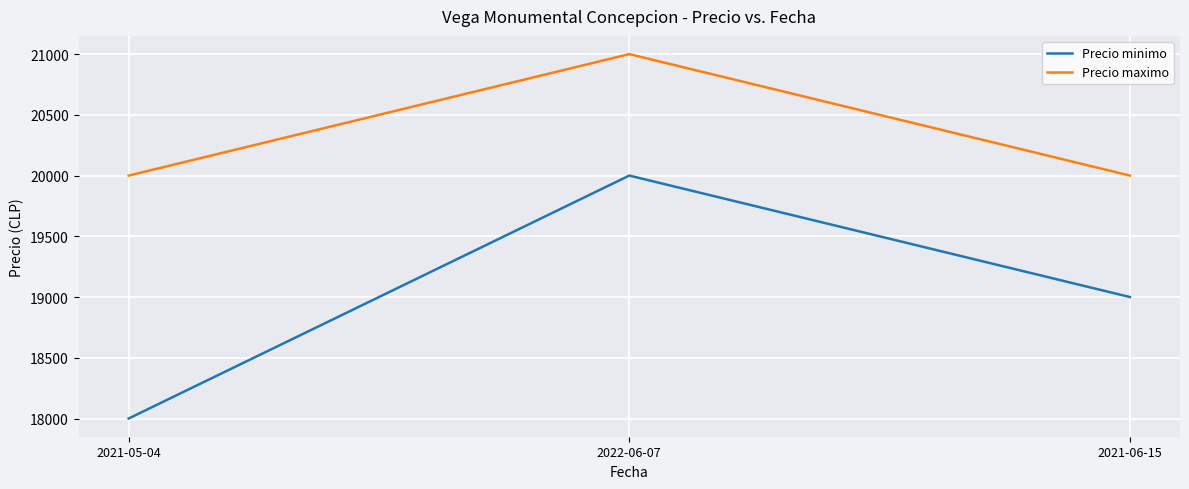

Reading left to right, transcribe all the data shown in this chart.

Precio minimo: 18000	20000	19000
Precio maximo: 20000	21000	20000